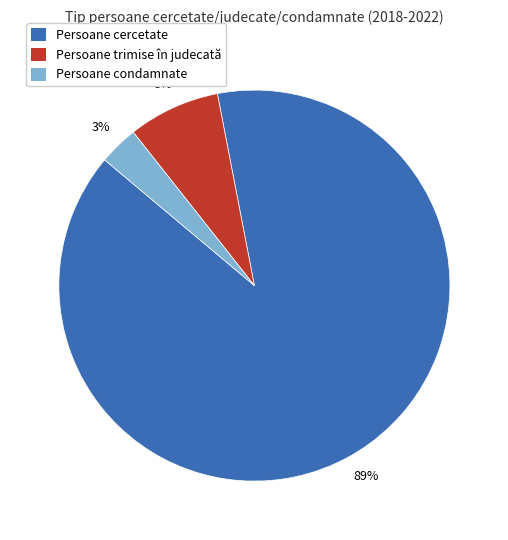

Does any single category account for the majority?

Yes